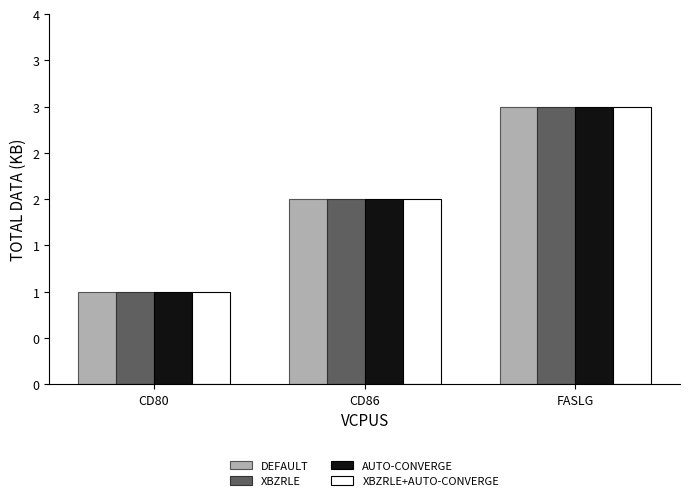

Are the bars grouped side by side (vs. stacked)?

Yes